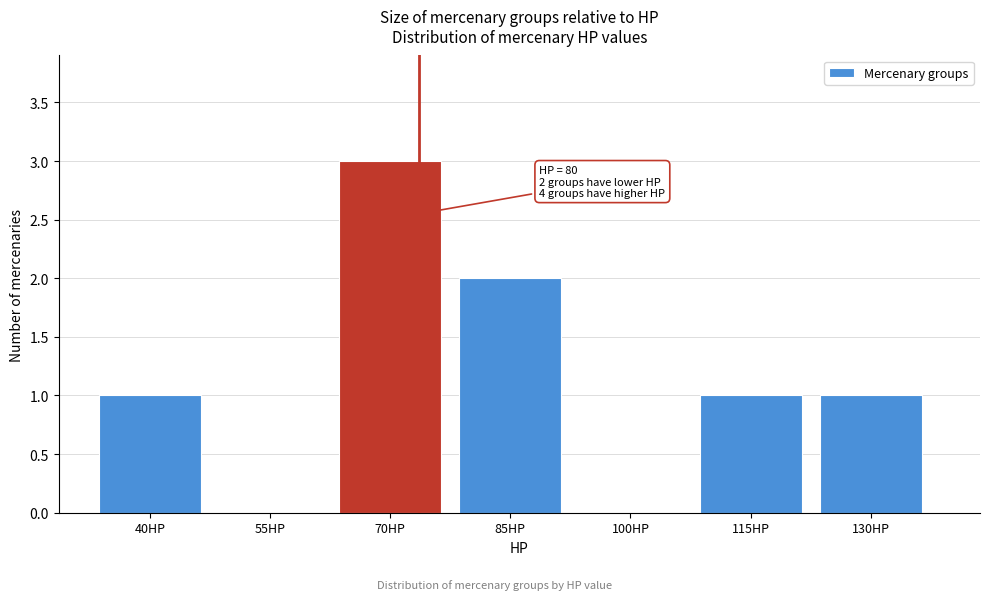

Reading left to right, extract all data points from this chart.

40HP=1	55HP=0	70HP=3	85HP=2	100HP=0	115HP=1	130HP=1